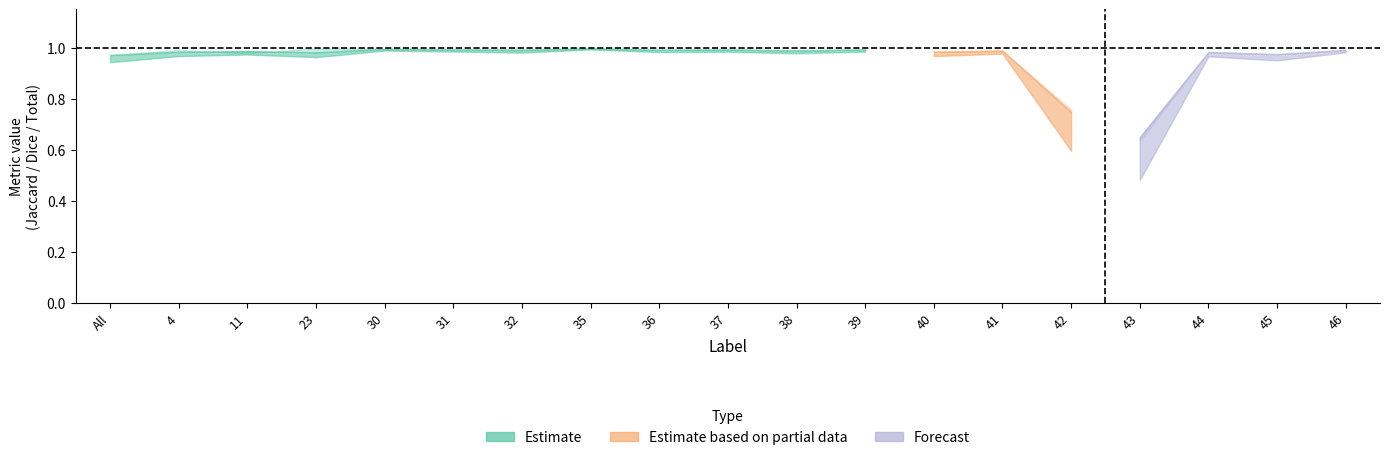

Is this an area chart (filled region under the line)?

No